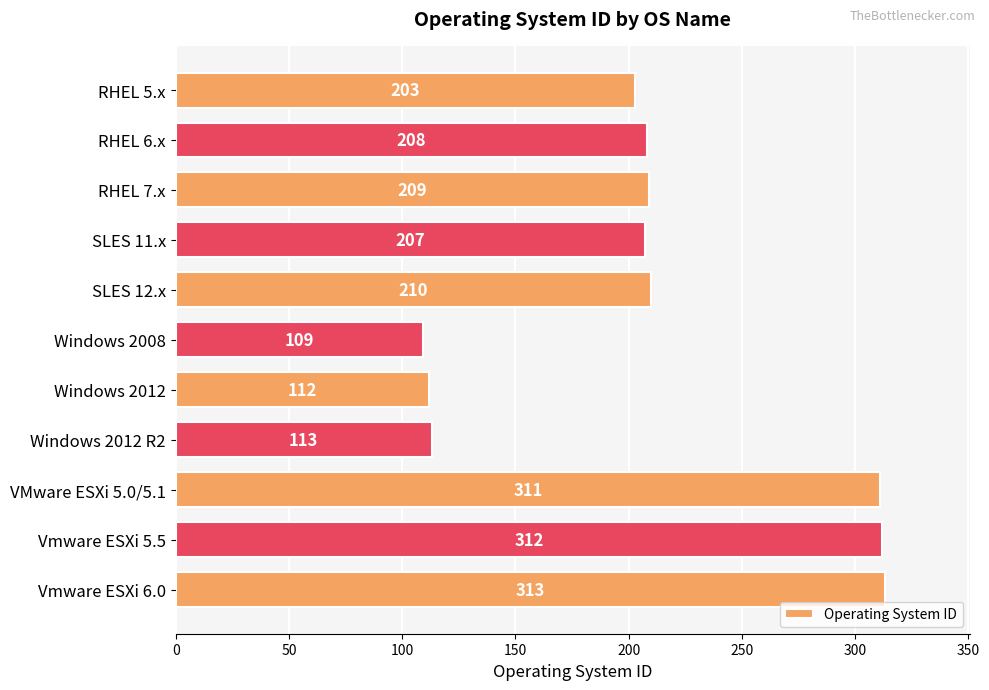

Count the number of categories in the chart.

11